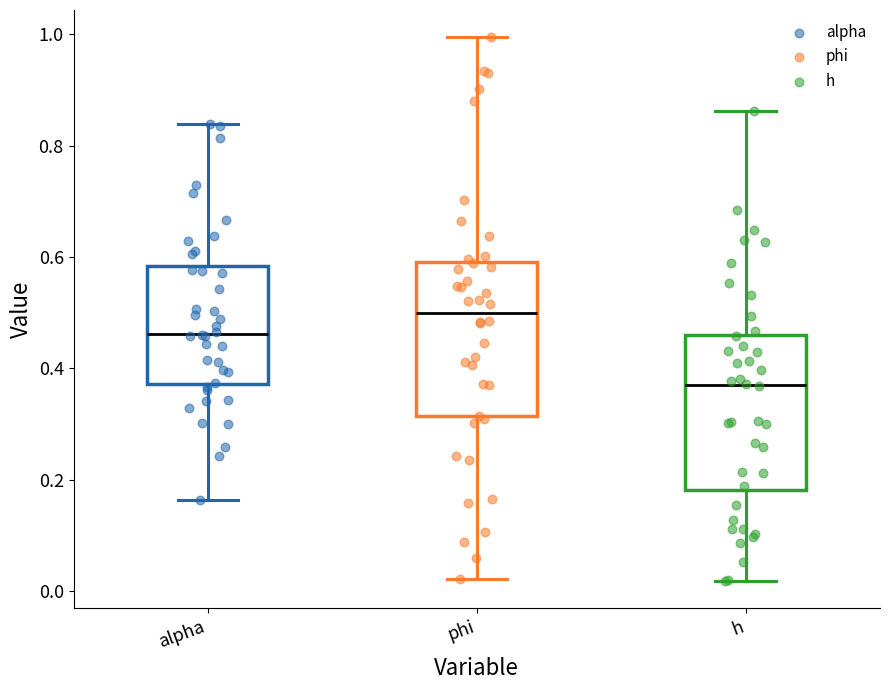

Where does the median line of the box for phi sit on the y-axis? The values are not printed on the chart, so give them approximately, as read against the axis.

0.50